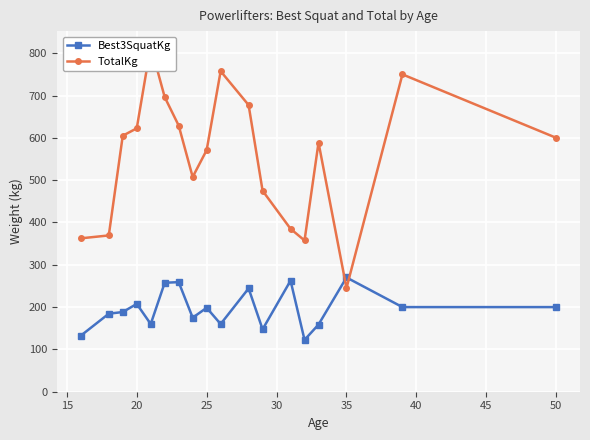

How many data points does each series have?

18